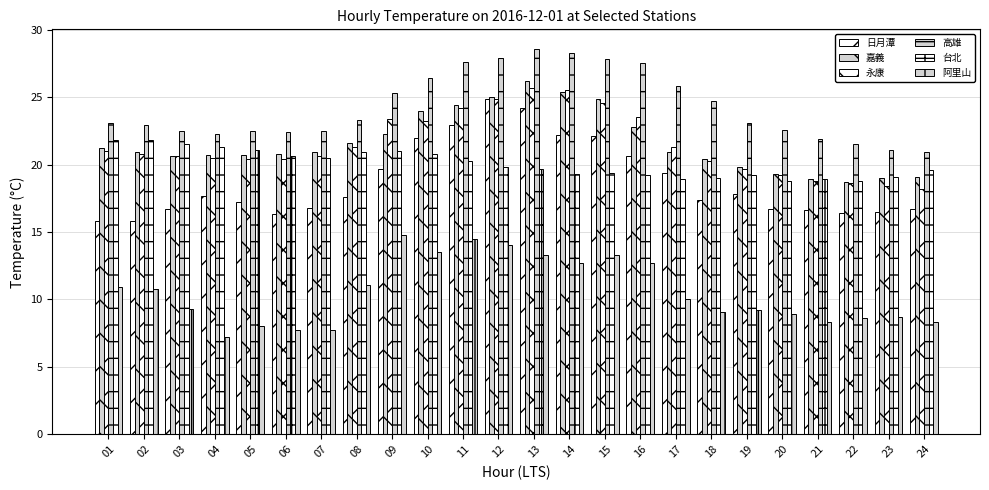

Which category has the highest value in the 高雄 series?

13